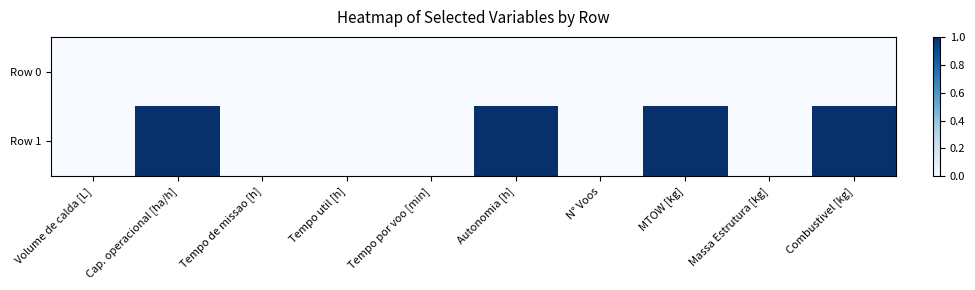

Which series has the largest total across all categories?

Row 1